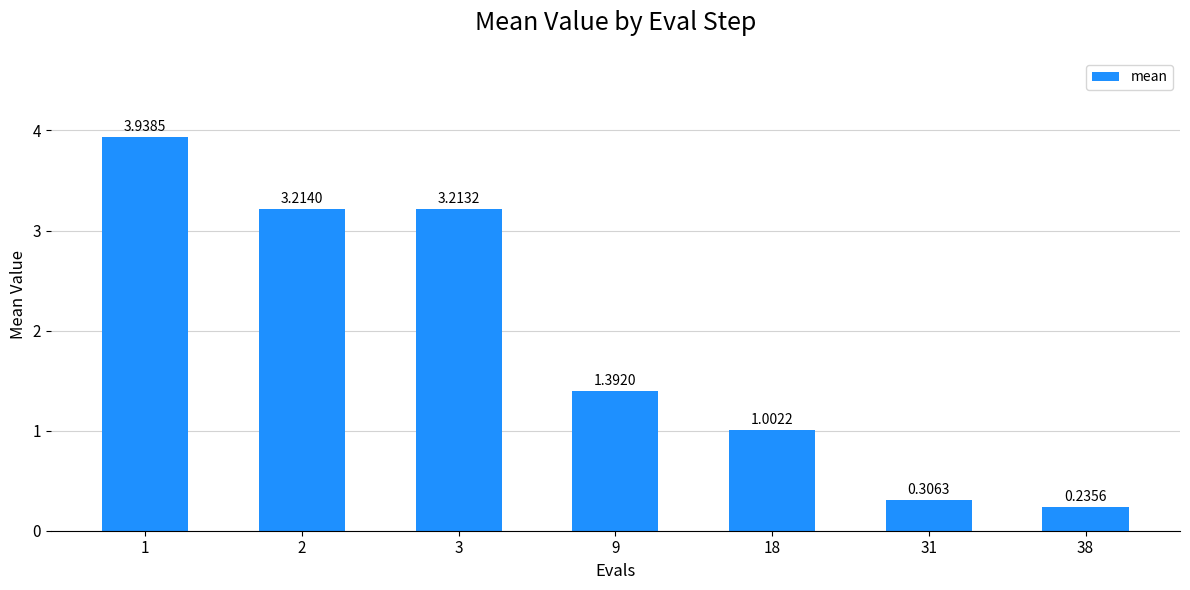

What is the change in value from 2 to 38?

-3.0